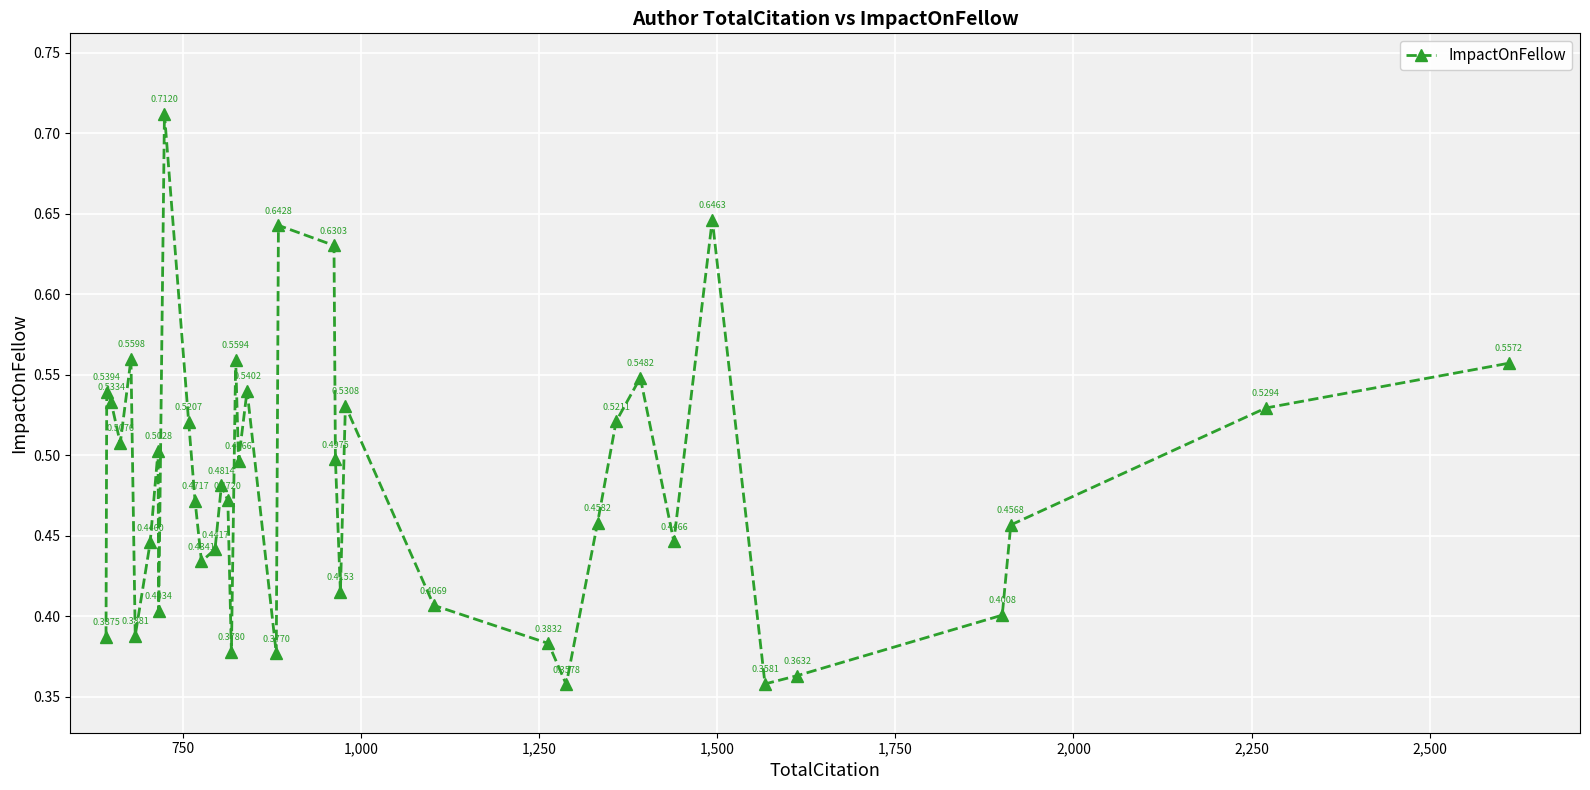

What is the difference between the second highest and second lowest values?

0.3